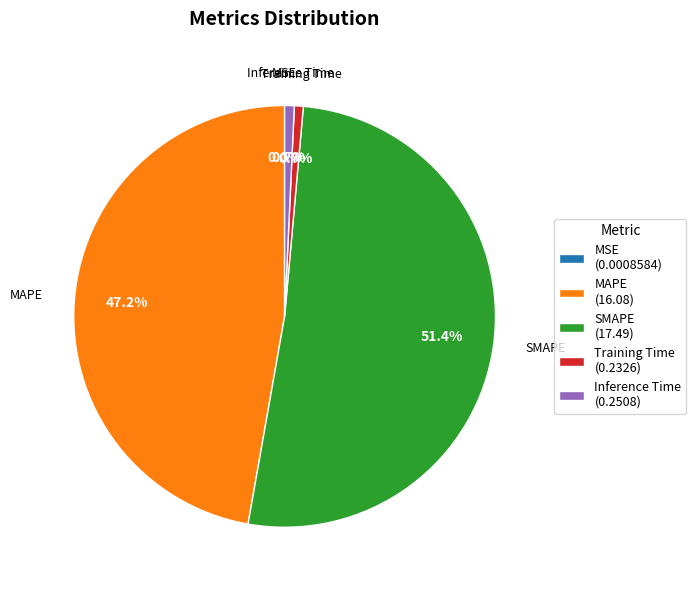

What is the largest slice in the pie chart?

SMAPE